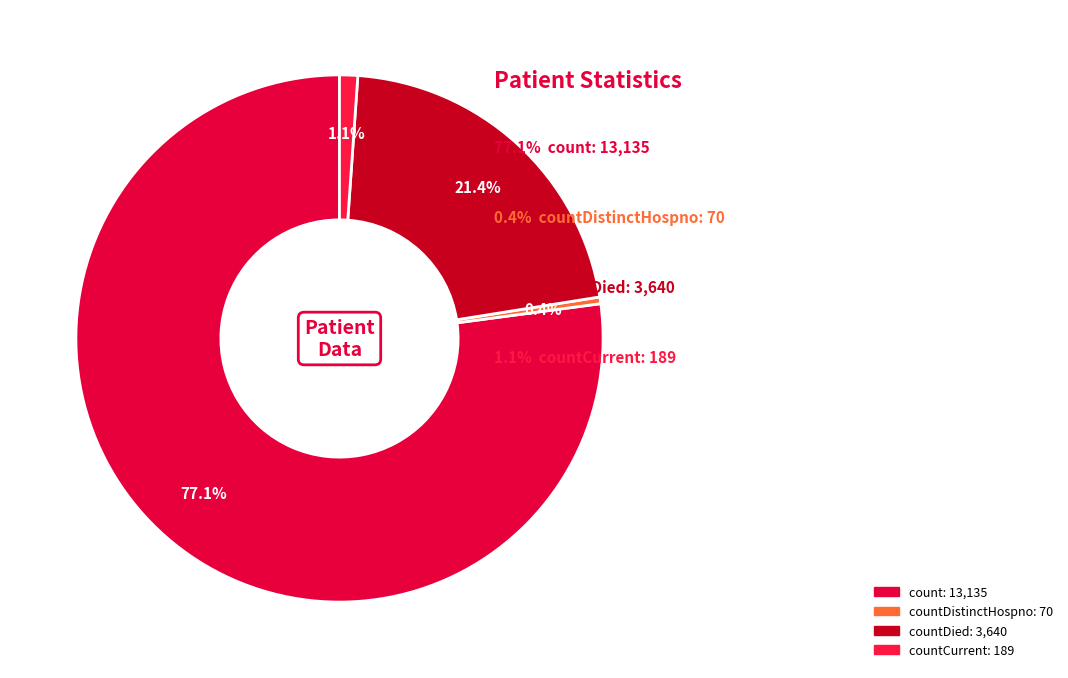

How many segments does this pie chart have?

4